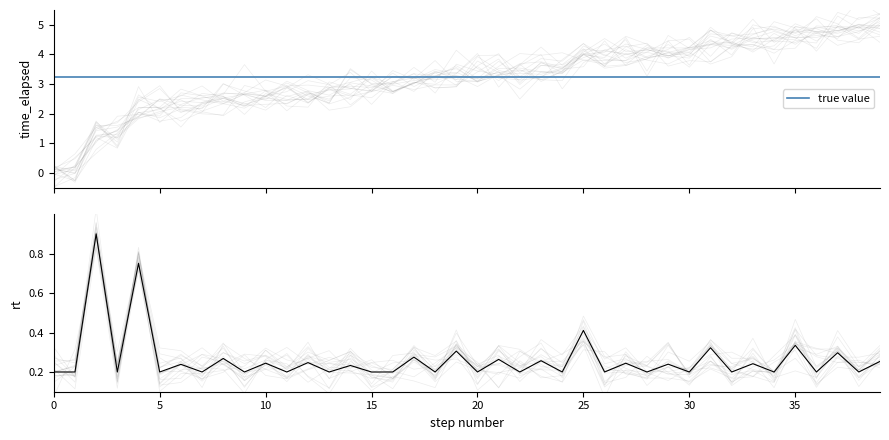

List the series in order of their peak value, lowest first.

rt, true value